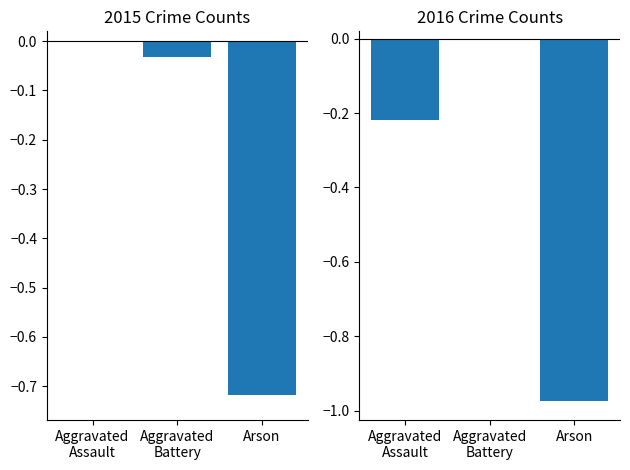

List the series in order of their peak value, highest first.

2015 (normalized), 2016 (normalized)